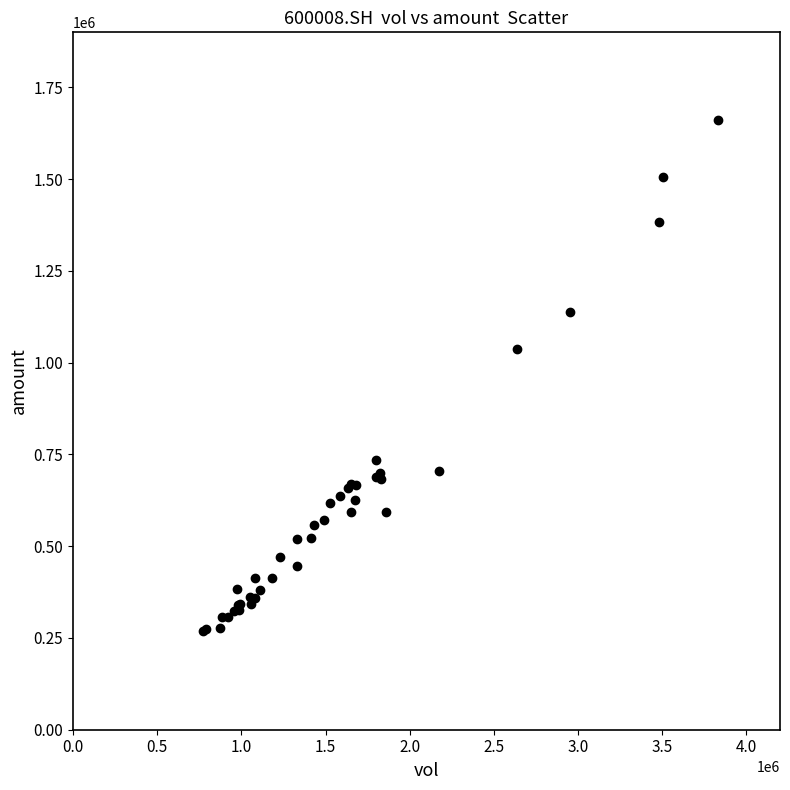

What Y value in the scatter plot is closest to 965402?

1037764.8